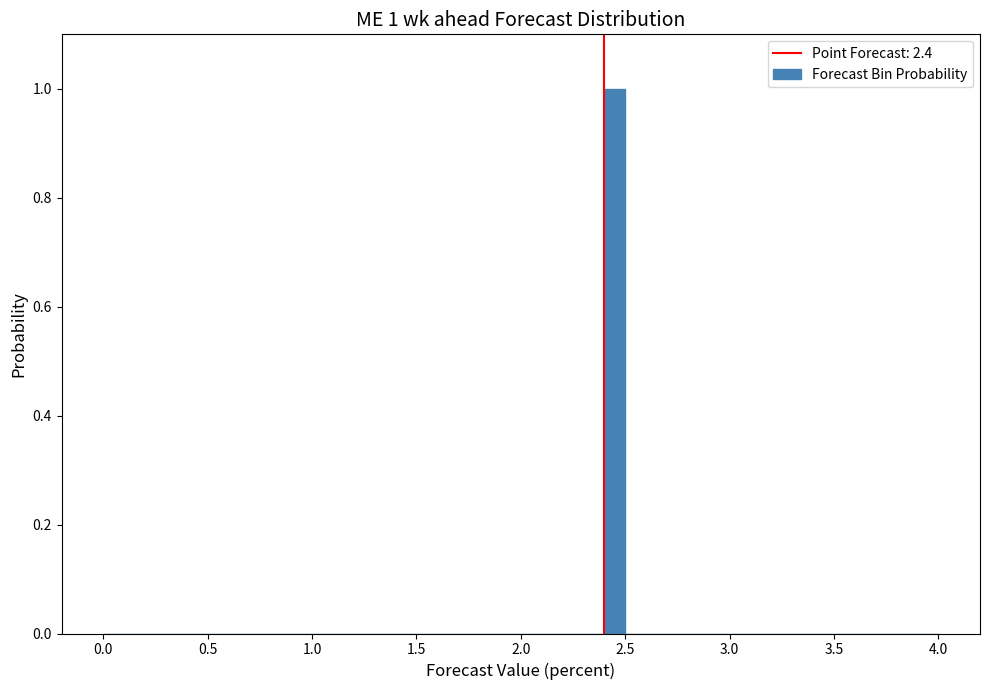

Around what value on the x-axis is the tallest bar? Give the approximate position of its centre, as read against the axis.

2.45